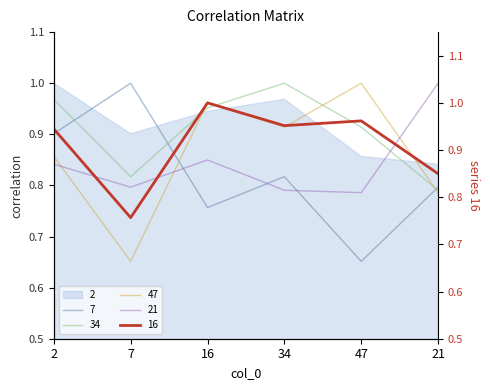

What is the difference between the 47 values at 2 and 16?

0.1